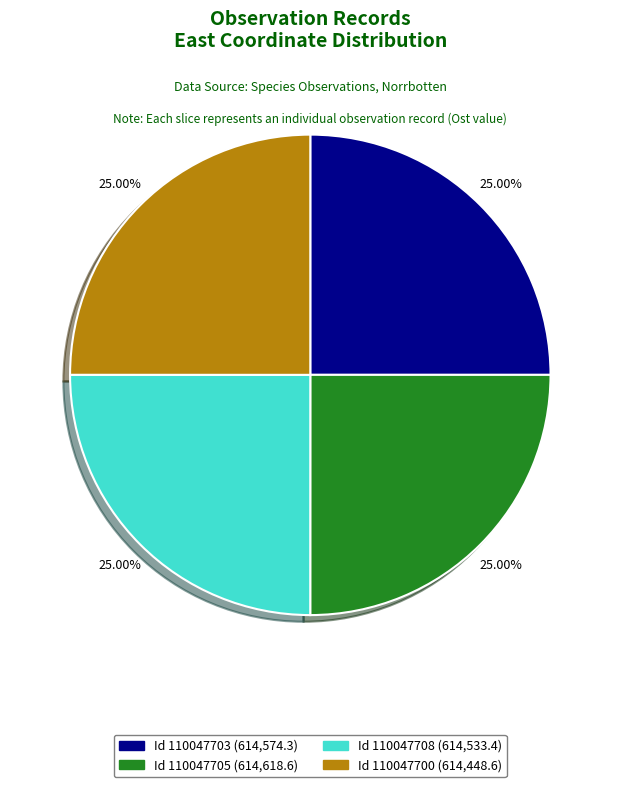

How many slices are in this pie chart?

4